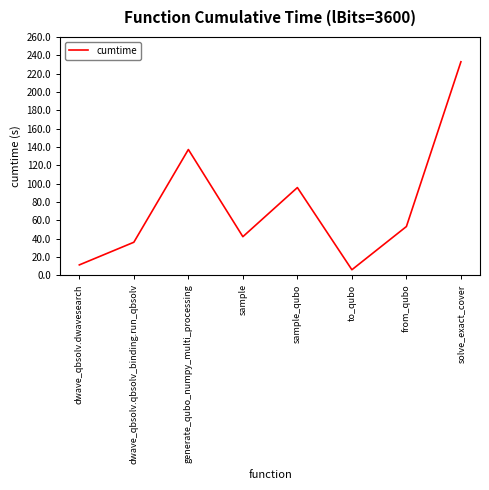

Approximately how many times larger is the value at to_qubo compared to from_qubo?

0.1